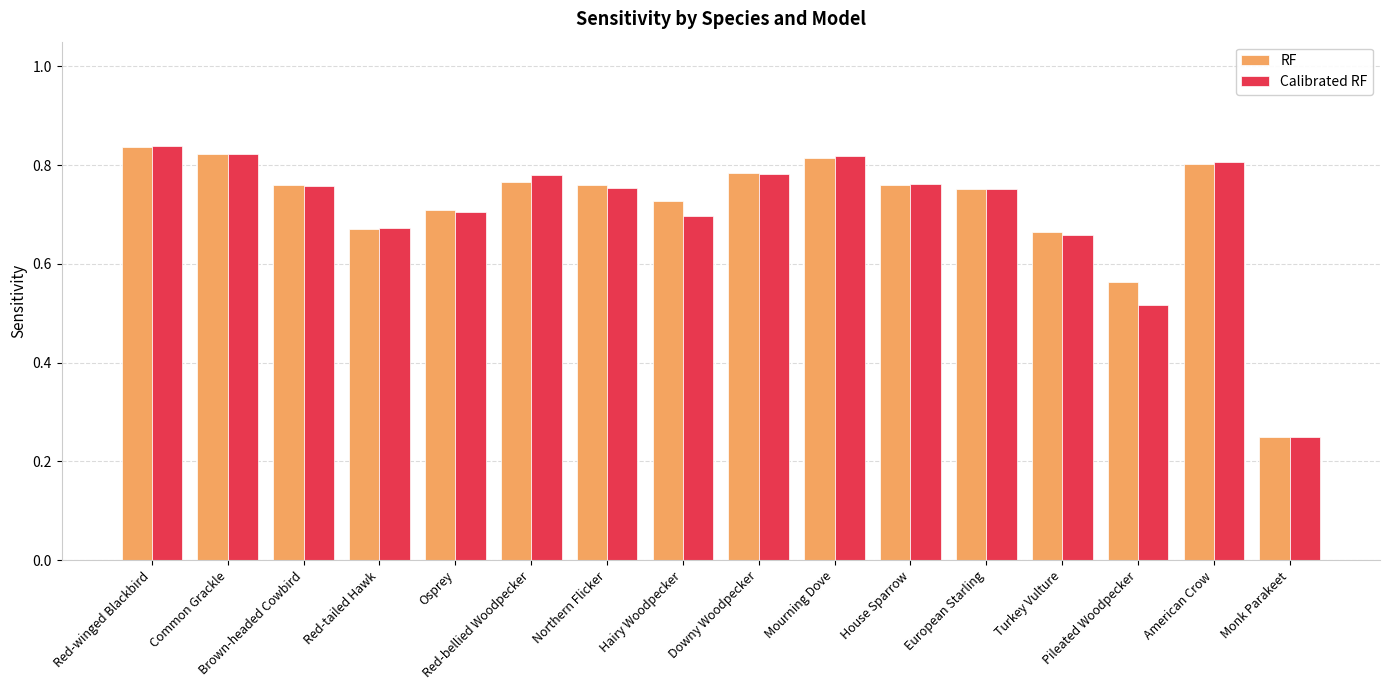

What is the label of the 5th bar from the left?

Osprey